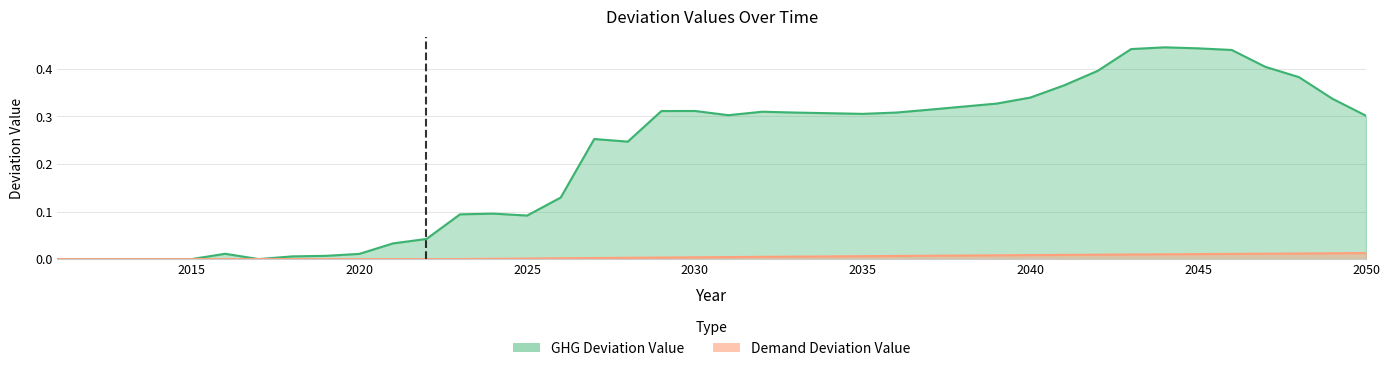

List the labels in order of Demand Deviation Value value, smallest first.

2011, 2017, 2019, 2015, 2012, 2022, 2020, 2014, 2016, 2013, 2018, 2021, 2023, 2024, 2025, 2026, 2027, 2028, 2029, 2030, 2031, 2032, 2033, 2034, 2035, 2036, 2037, 2038, 2039, 2040, 2041, 2042, 2043, 2044, 2045, 2046, 2047, 2048, 2049, 2050